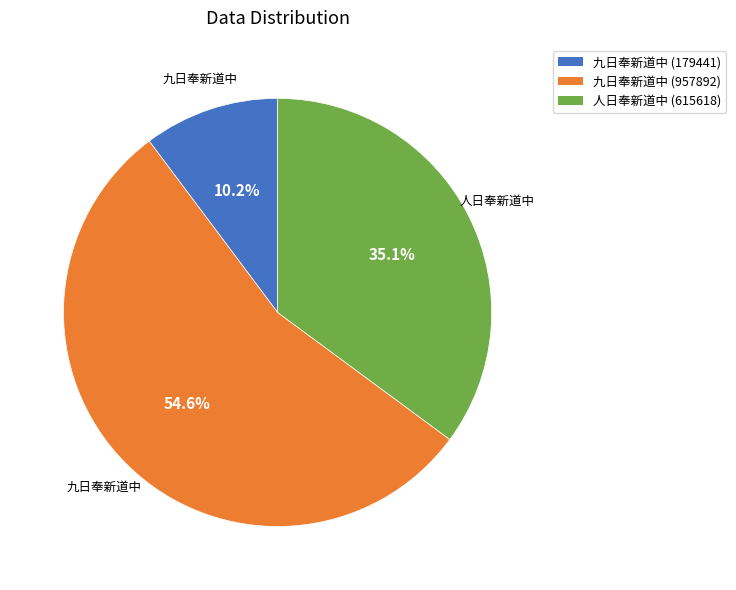

Is there any slice that represents more than half of the pie?

Yes